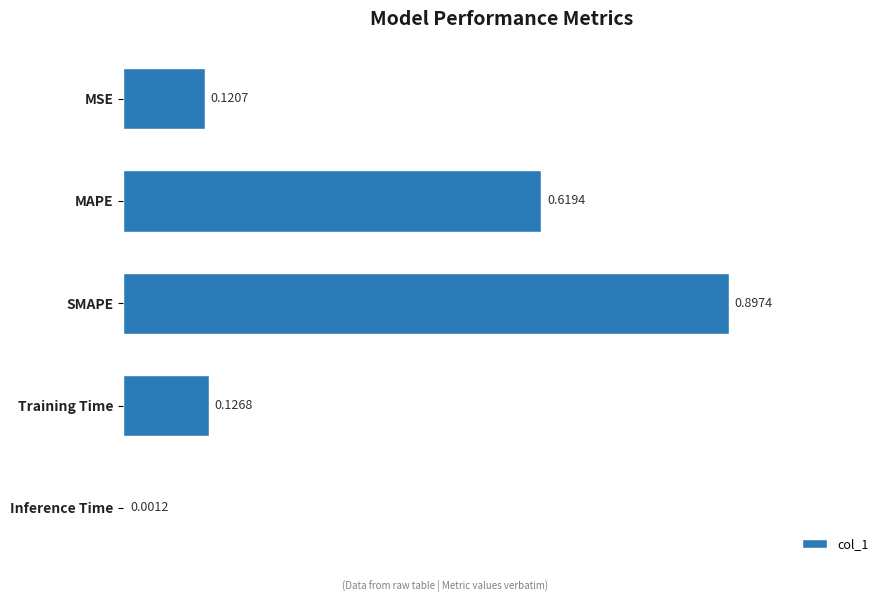

What is the sum of all values?

1.8